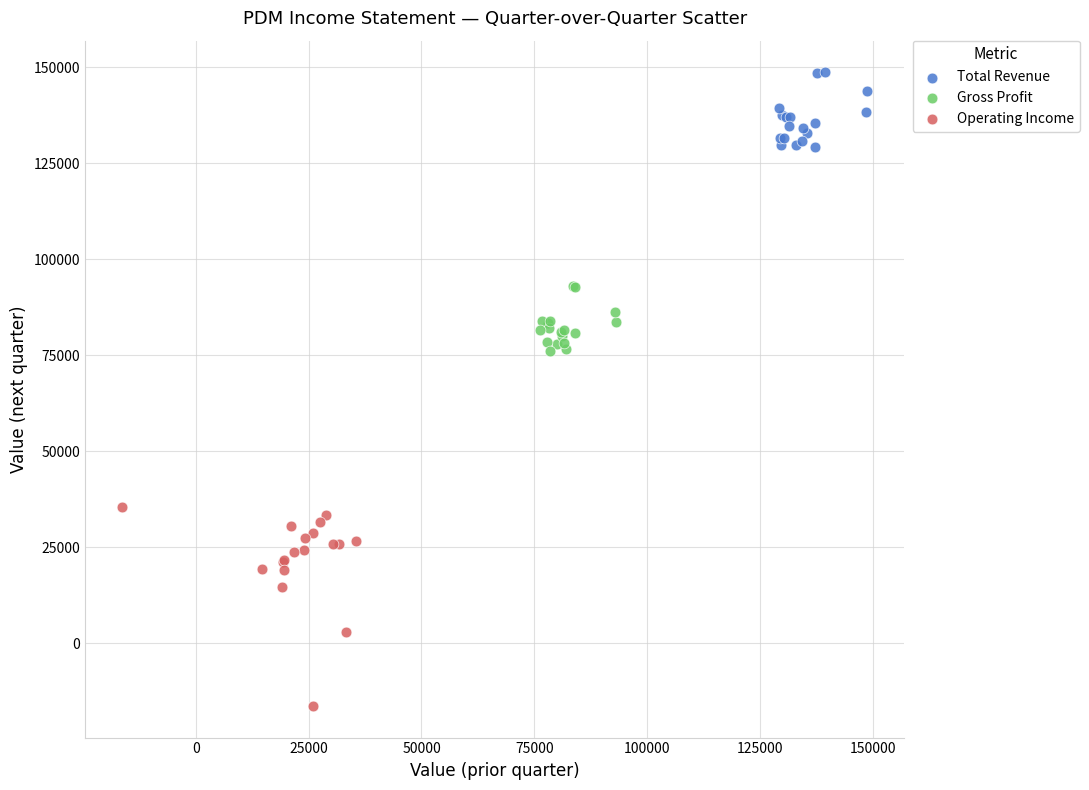

Which series reaches the maximum Y coordinate?

Total Revenue